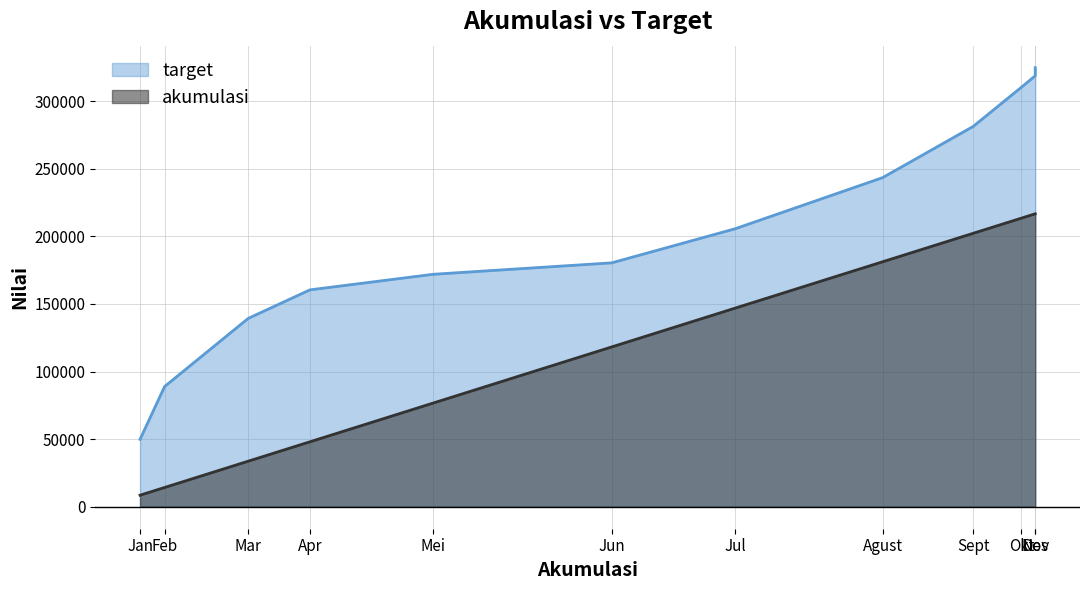

At how many categories does at least one series exceed 201827?

6